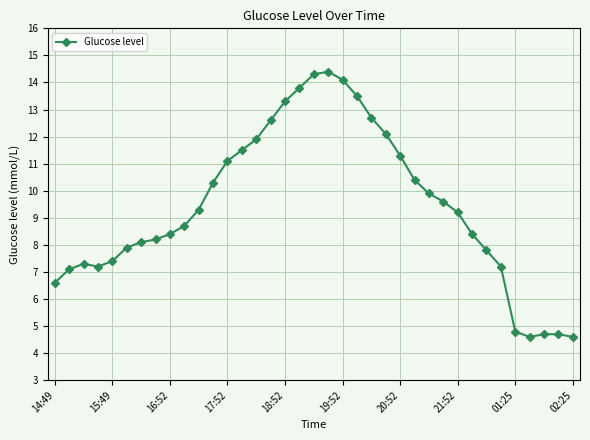

How many lines are shown in the chart?

1